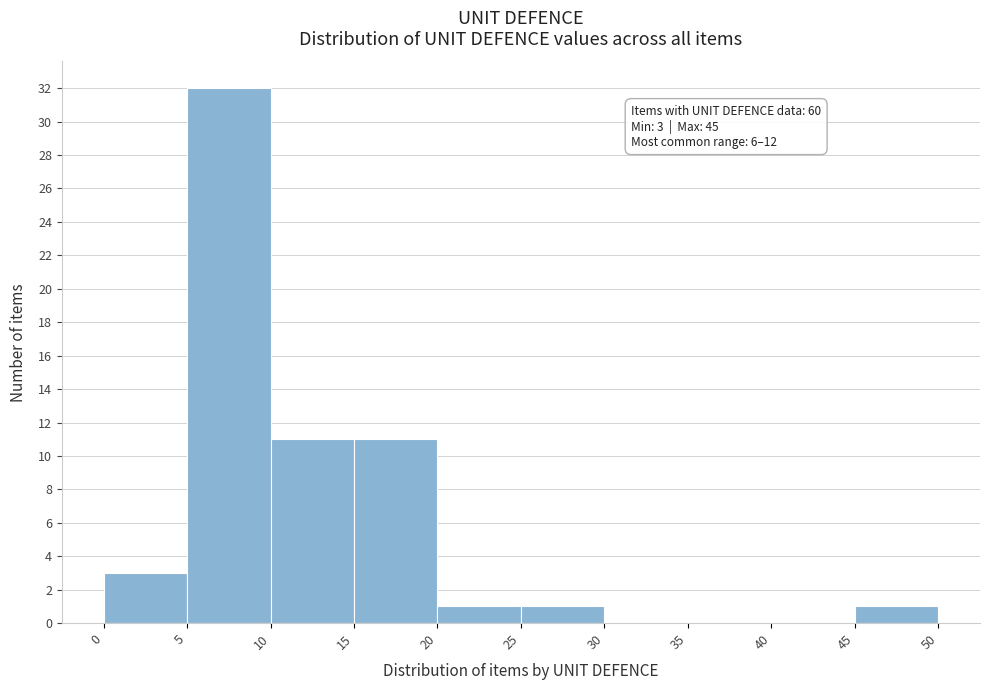

Over which range of the x-axis is the bar tallest?

5 to 10